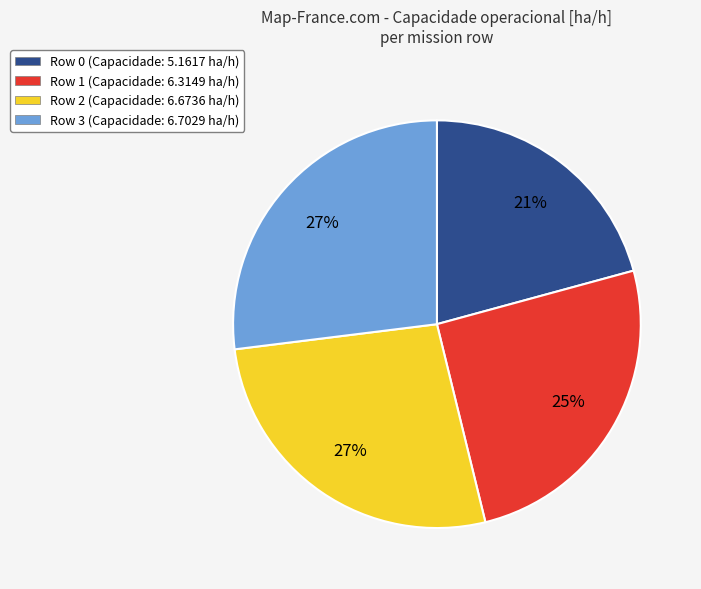

True or false: Row 3 (Capacidade: 6.7029 ha/h) accounts for 21% of the total.

False